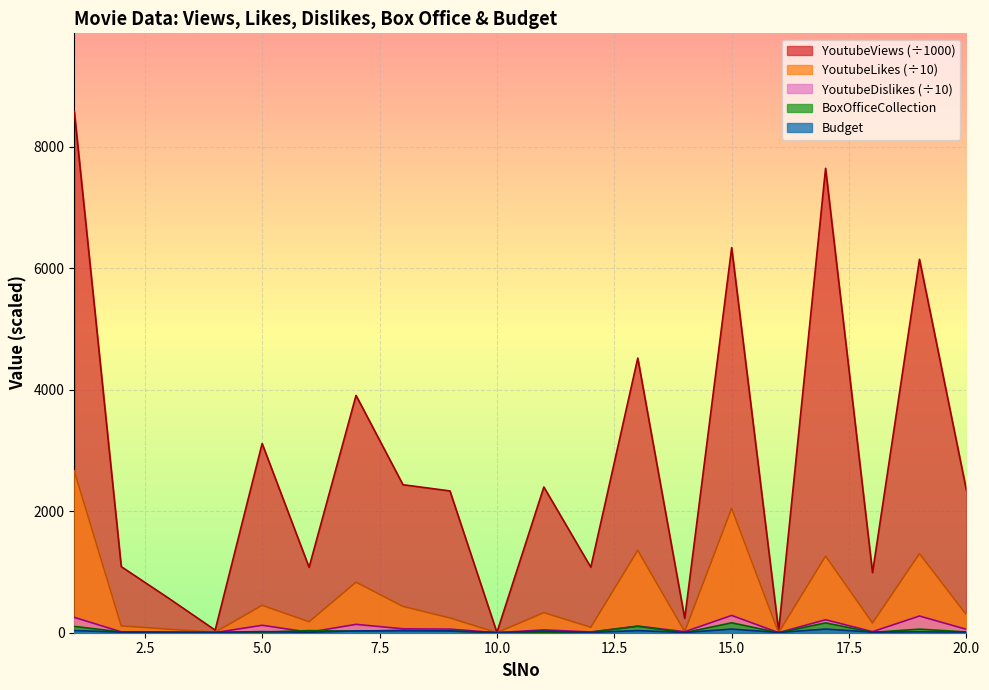

The YoutubeViews series shows 2397.6 at 11. True or false?

True